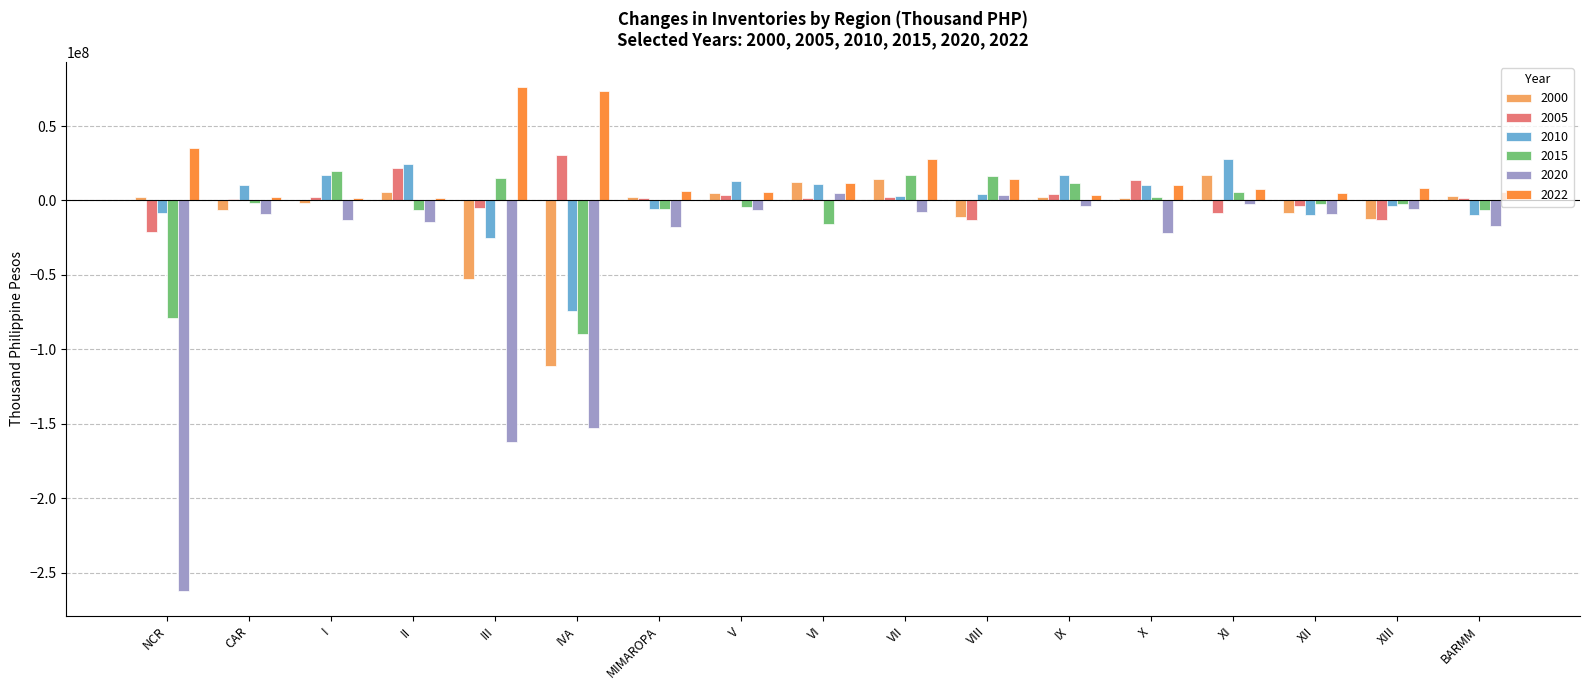

How many categories are shown in the chart?

17